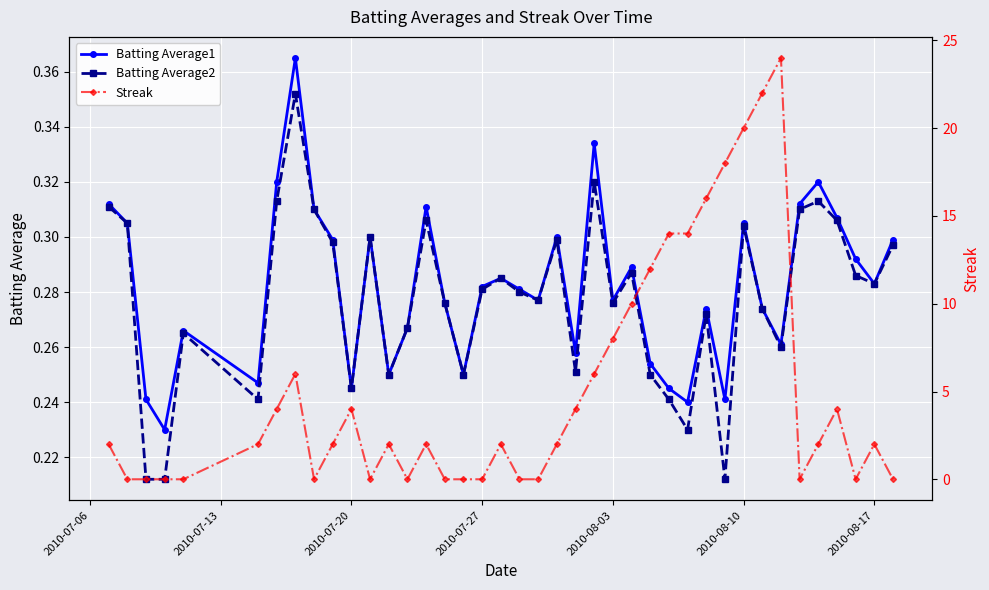

Which series has the largest range (max minus min)?

Streak